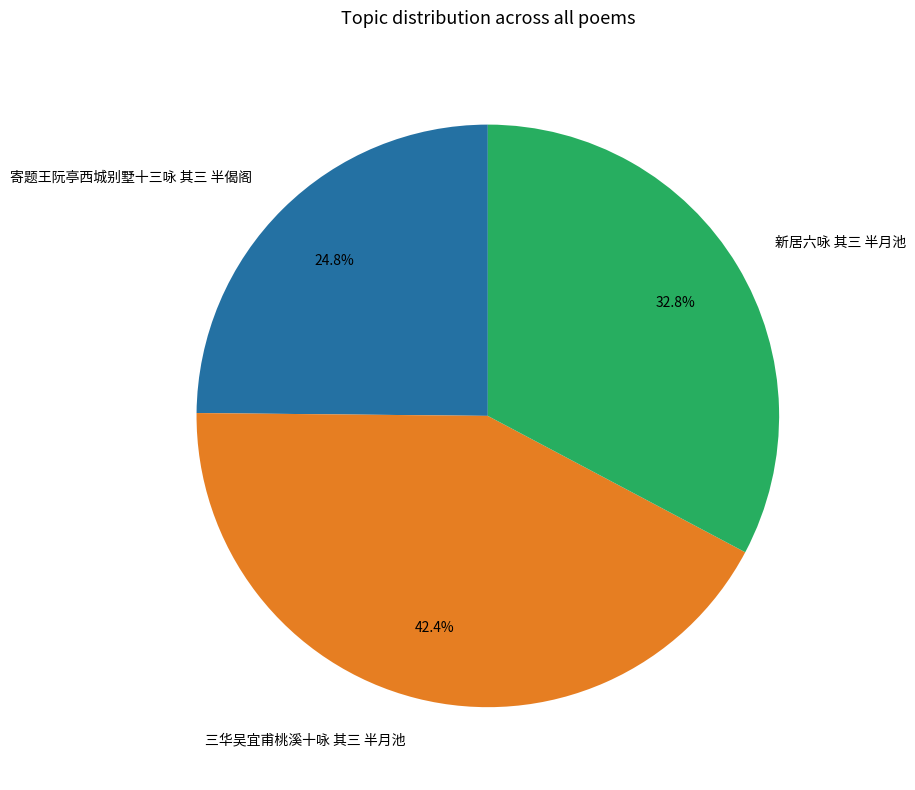

How many slices are in this pie chart?

3